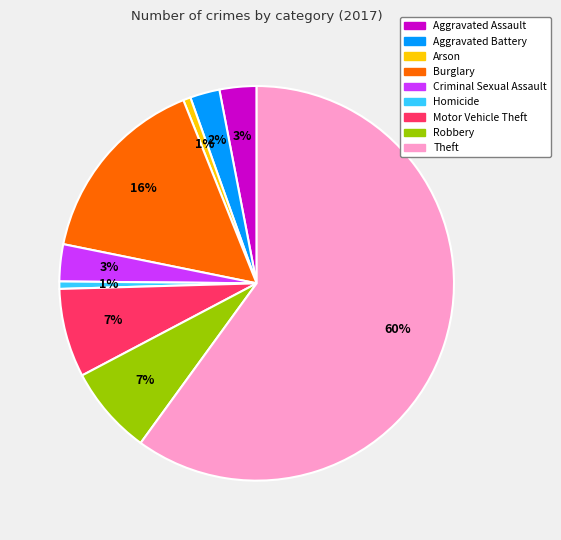

How many segments does this pie chart have?

9